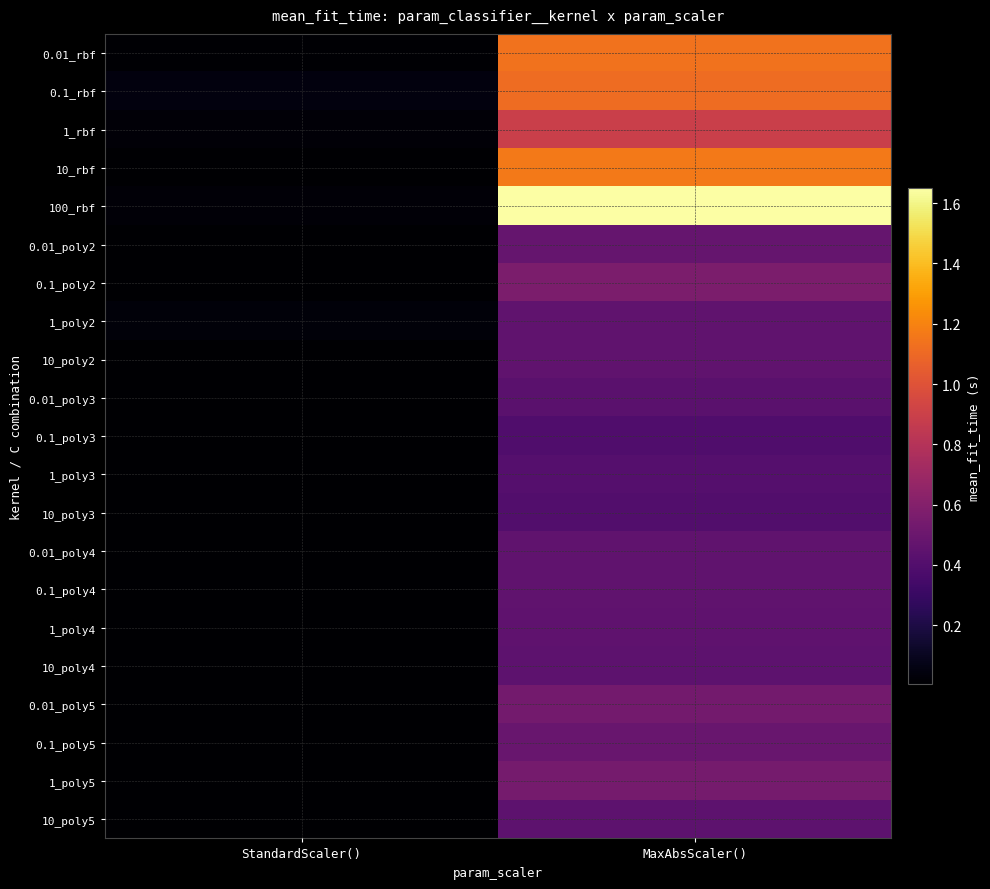

Reading left to right, extract all data points from this chart.

0.01_rbf: StandardScaler()=0.0	MaxAbsScaler()=1.1
0.1_rbf: StandardScaler()=0.0	MaxAbsScaler()=1.1
1_rbf: StandardScaler()=0.0	MaxAbsScaler()=0.9
10_rbf: StandardScaler()=0.0	MaxAbsScaler()=1.2
100_rbf: StandardScaler()=0.0	MaxAbsScaler()=1.6
0.01_poly2: StandardScaler()=0.0	MaxAbsScaler()=0.5
0.1_poly2: StandardScaler()=0.0	MaxAbsScaler()=0.6
1_poly2: StandardScaler()=0.0	MaxAbsScaler()=0.5
10_poly2: StandardScaler()=0.0	MaxAbsScaler()=0.5
0.01_poly3: StandardScaler()=0.0	MaxAbsScaler()=0.4
0.1_poly3: StandardScaler()=0.0	MaxAbsScaler()=0.4
1_poly3: StandardScaler()=0.0	MaxAbsScaler()=0.4
10_poly3: StandardScaler()=0.0	MaxAbsScaler()=0.4
0.01_poly4: StandardScaler()=0.0	MaxAbsScaler()=0.5
0.1_poly4: StandardScaler()=0.0	MaxAbsScaler()=0.5
1_poly4: StandardScaler()=0.0	MaxAbsScaler()=0.5
10_poly4: StandardScaler()=0.0	MaxAbsScaler()=0.4
0.01_poly5: StandardScaler()=0.0	MaxAbsScaler()=0.5
0.1_poly5: StandardScaler()=0.0	MaxAbsScaler()=0.5
1_poly5: StandardScaler()=0.0	MaxAbsScaler()=0.5
10_poly5: StandardScaler()=0.0	MaxAbsScaler()=0.4